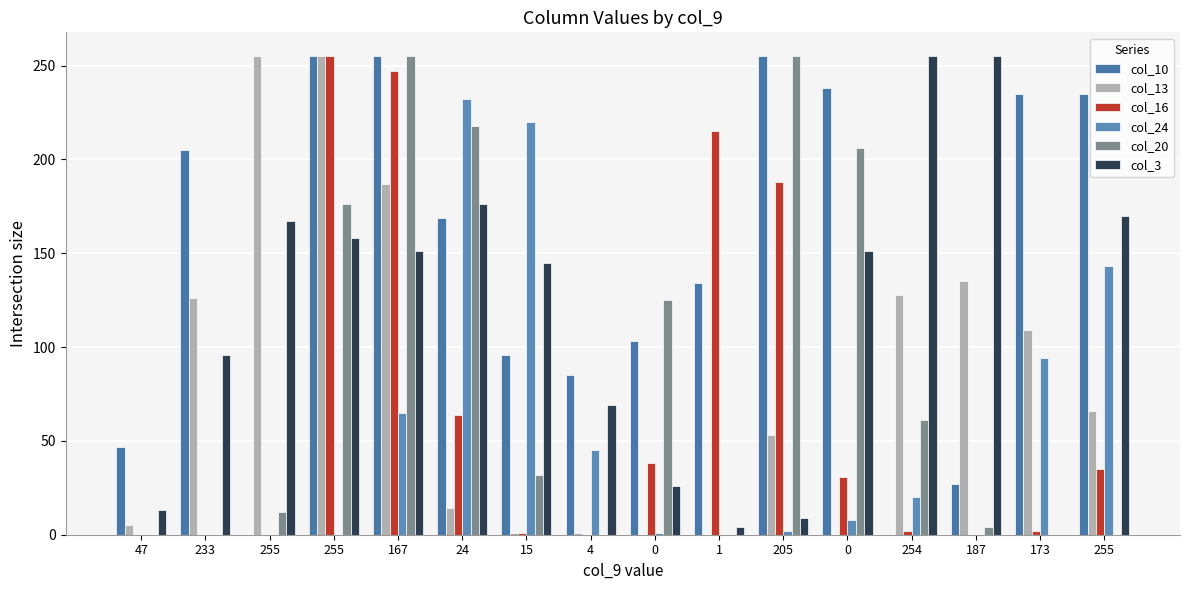

Count the number of categories in the chart.

16